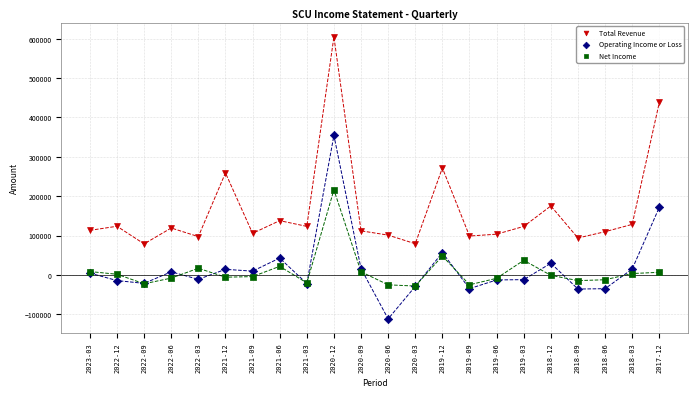

Which series reaches the minimum Y coordinate?

Operating Income or Loss